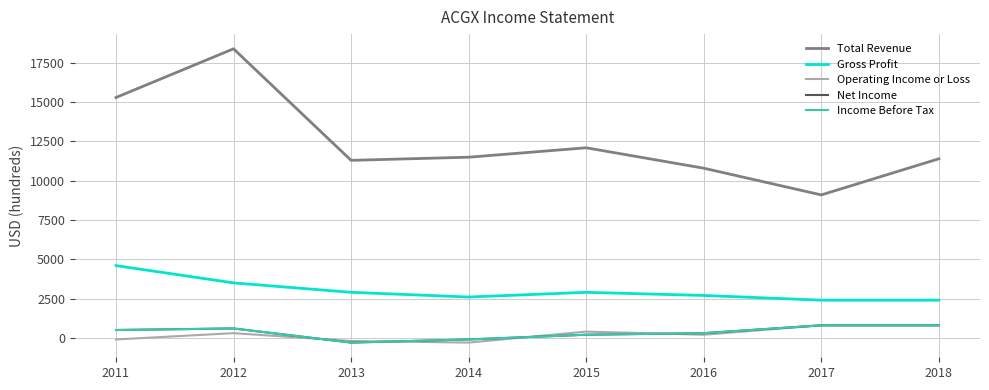

Where does the Total Revenue series first go above 11500?

2011